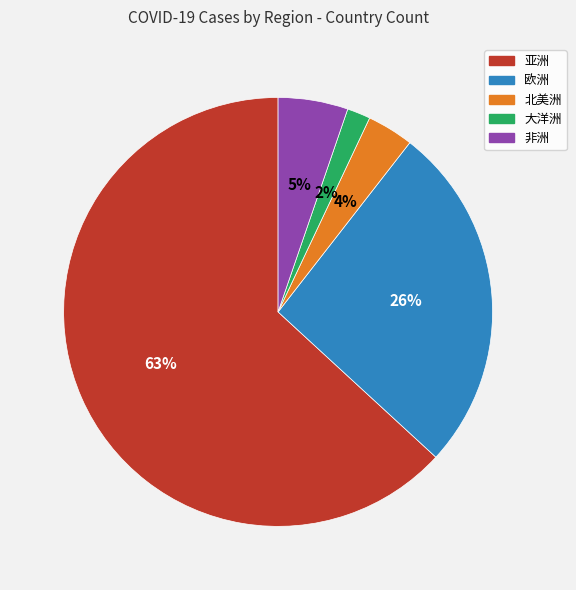

How many slices are in this pie chart?

5